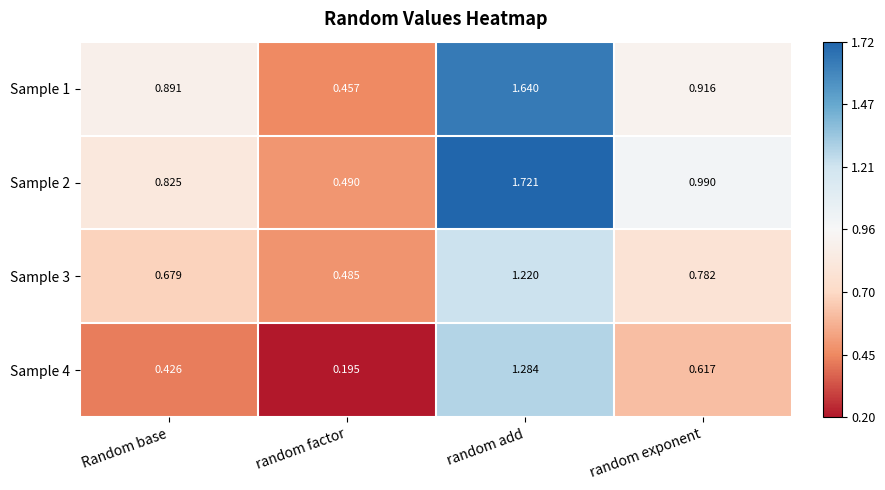

Rank the categories by Sample 2 value from lowest to highest.

random factor, Random base, random exponent, random add